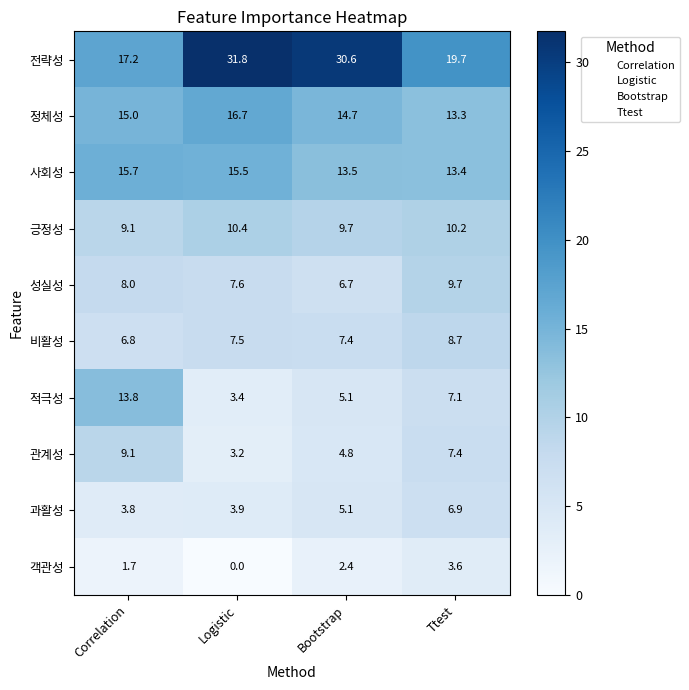

Where does the 관계성 series first go above 7?

Correlation